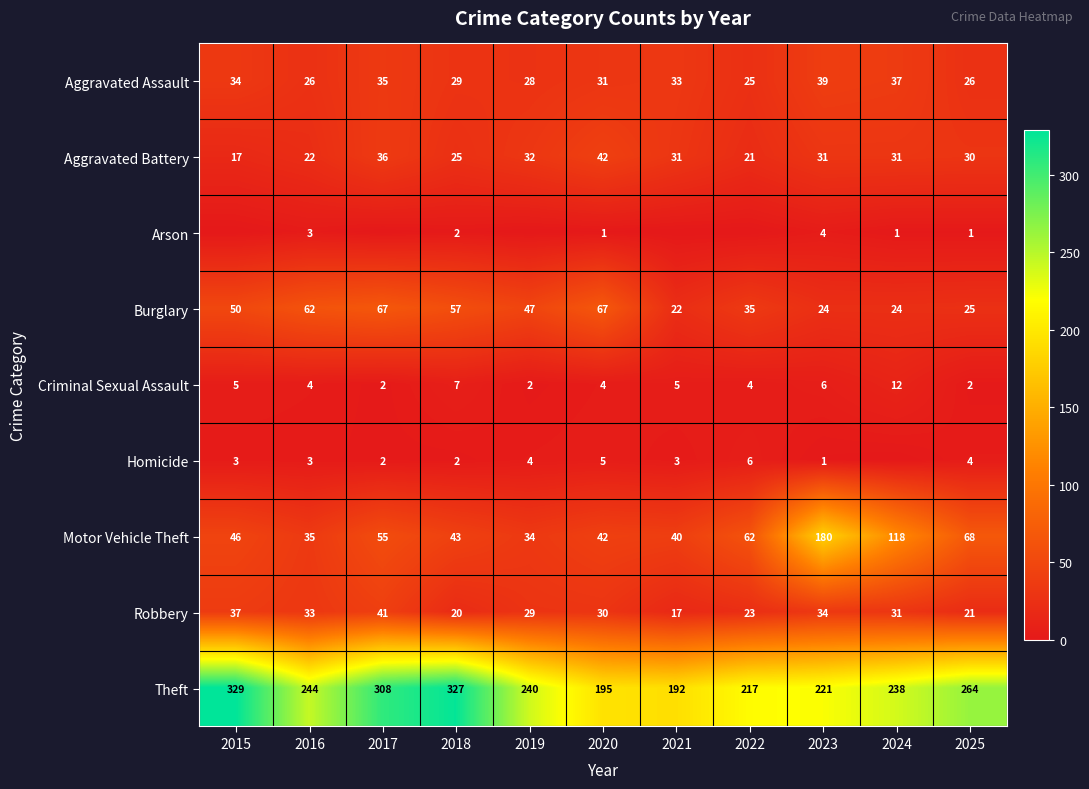

What is the difference between the highest and lowest values at 2021?

192